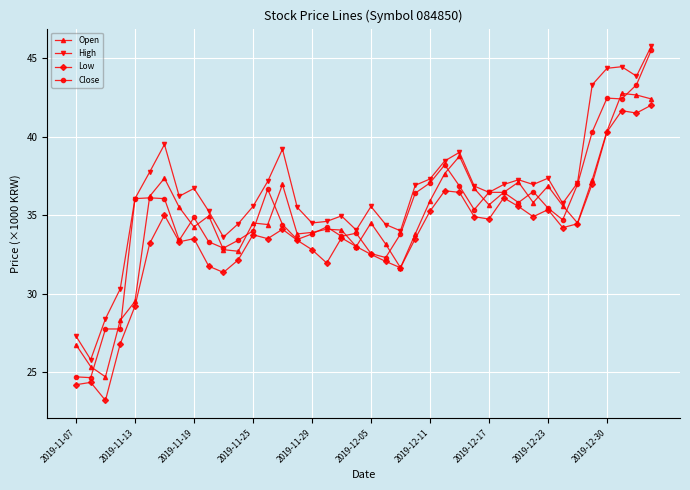

True or false: High and Low cross at least once.

False